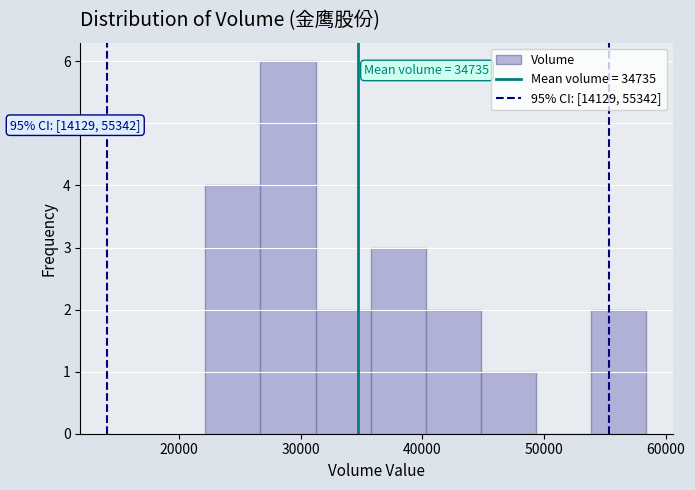

Which range on the x-axis has the tallest bar?

27000 to 31000